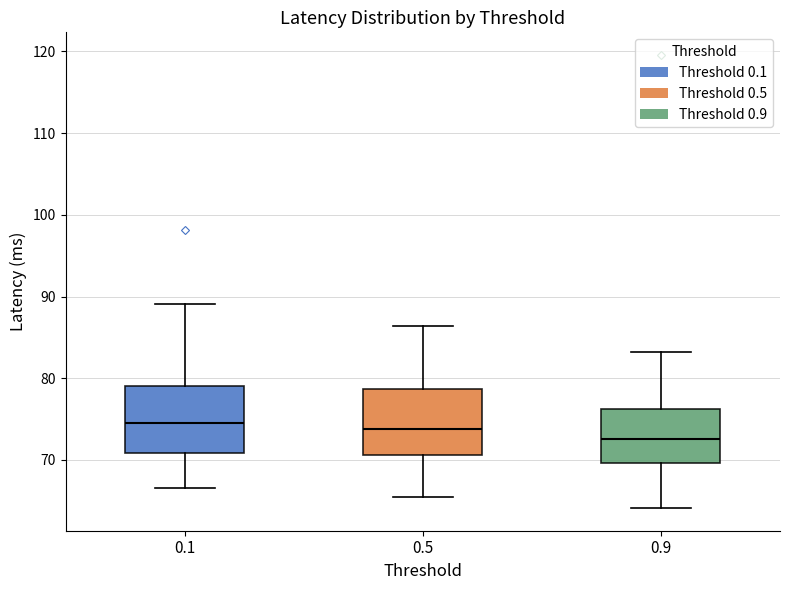

Reading left to right, read every box against the y-axis: the position of its median line, the range the box covers, and the ends of its whiskers. The values are not printed on the chart, so give them approximately, as read against the axis.

0.1: median 75, box 71 to 79, whiskers 67 to 89
0.5: median 74, box 71 to 79, whiskers 65 to 86
0.9: median 73, box 70 to 76, whiskers 64 to 83